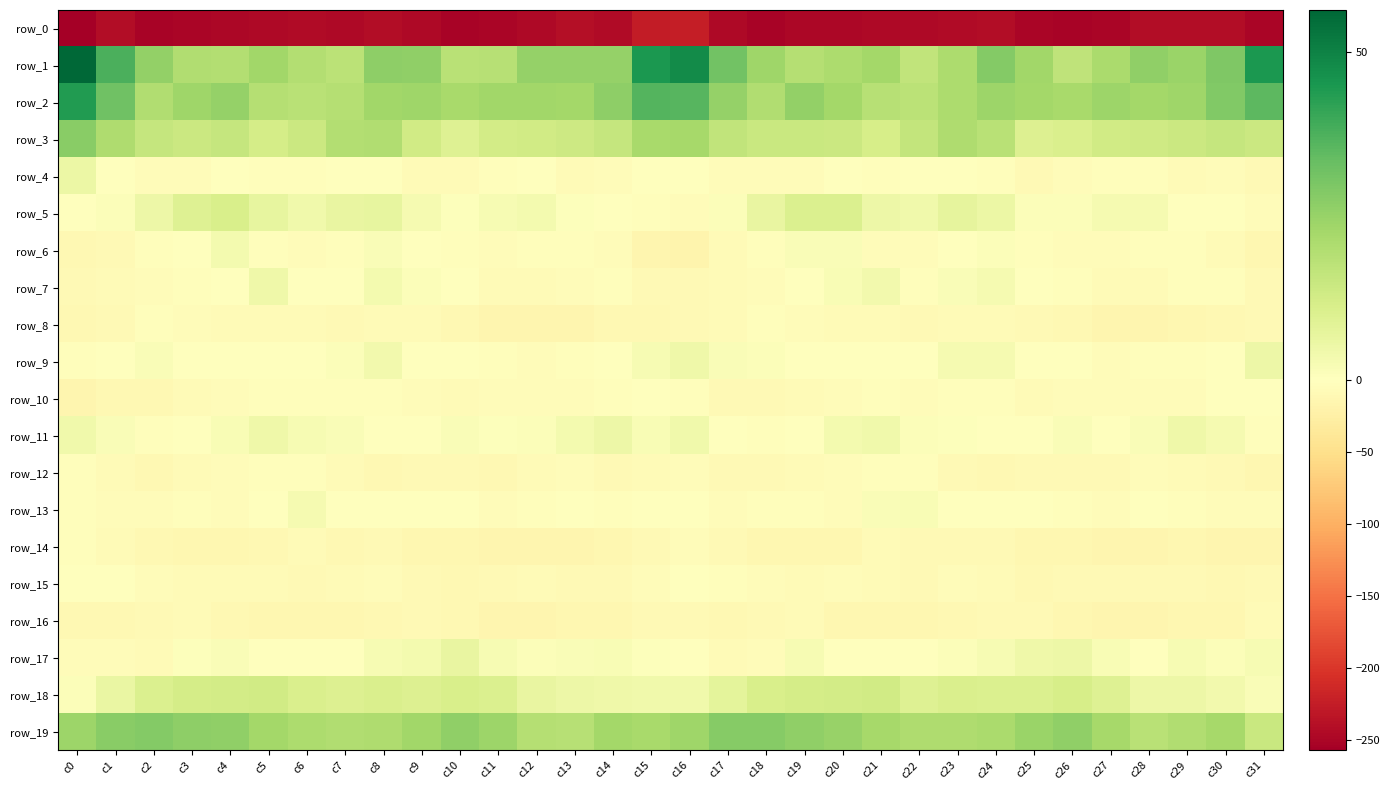

Which category has the lowest value in the row_13 series?

c31